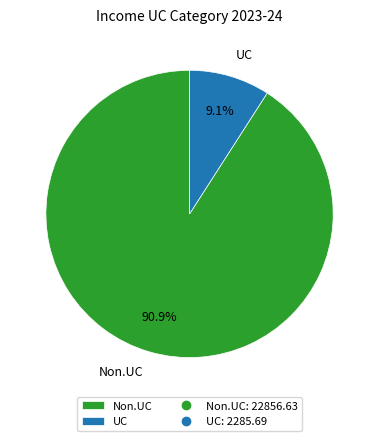

To the nearest percent, what portion does UC represent?

9%